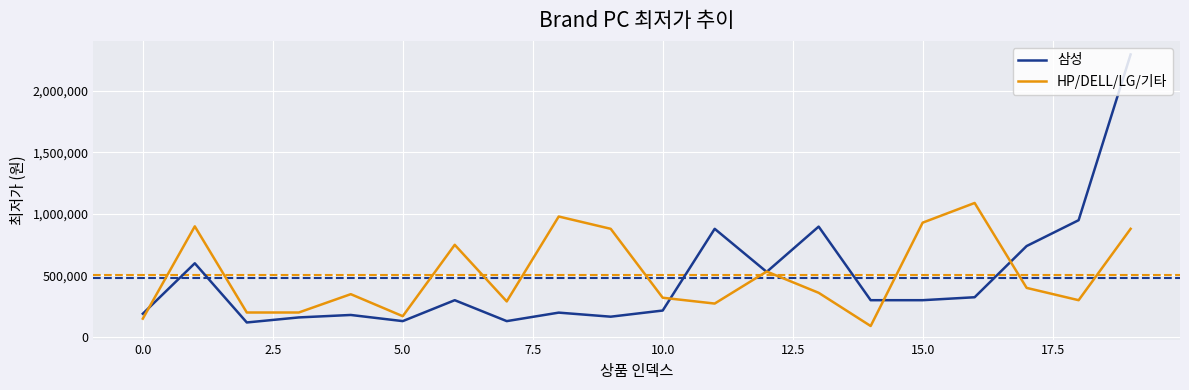

Which series has the widest spread of values?

삼성